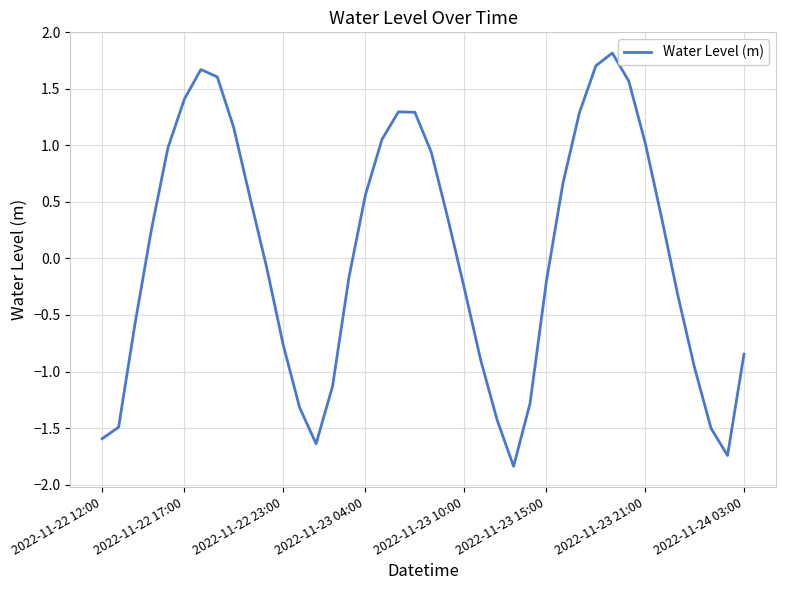

What is the difference between the maximum and minimum values?

3.7